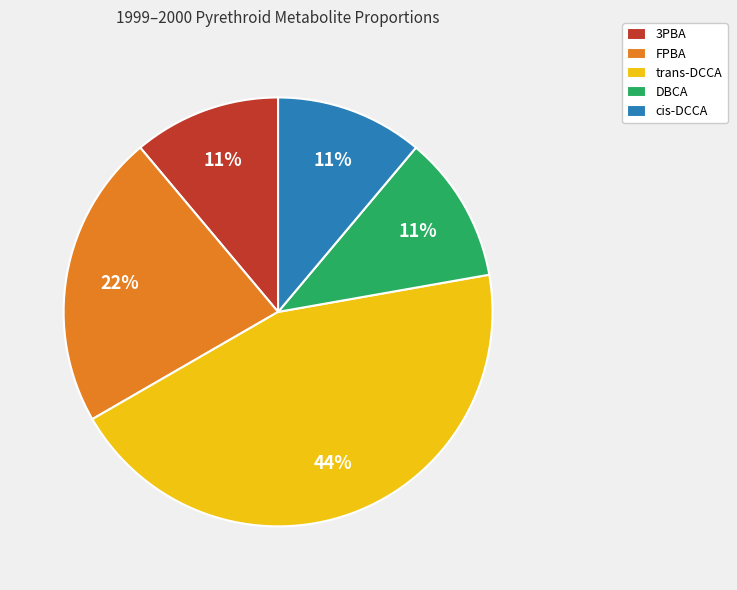

To the nearest percent, what portion does 3PBA represent?

11%